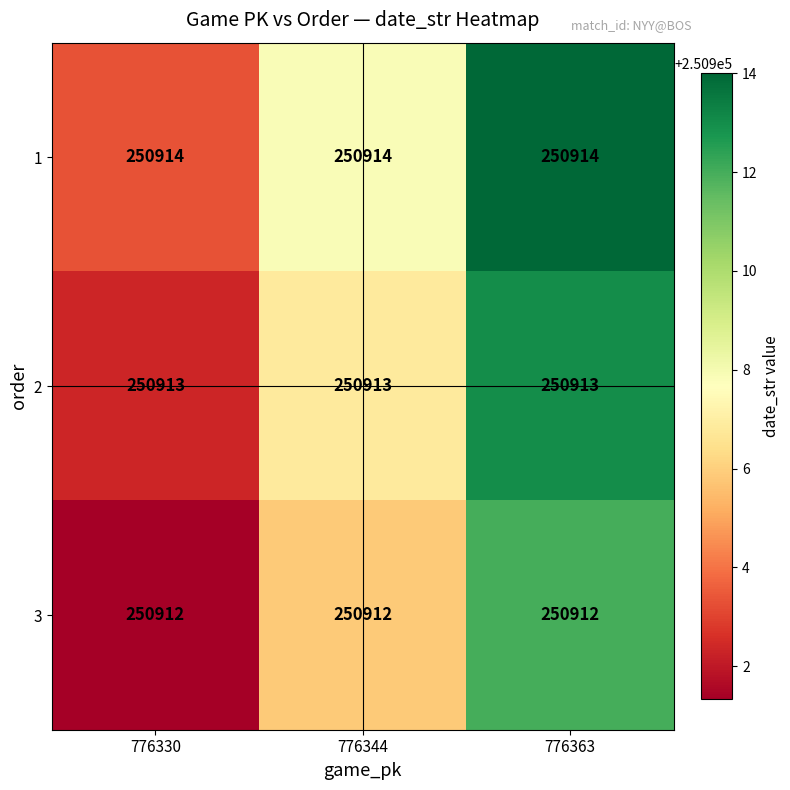

Is the value of 1 at 776363 greater than the value of 2 at 776344?

Yes